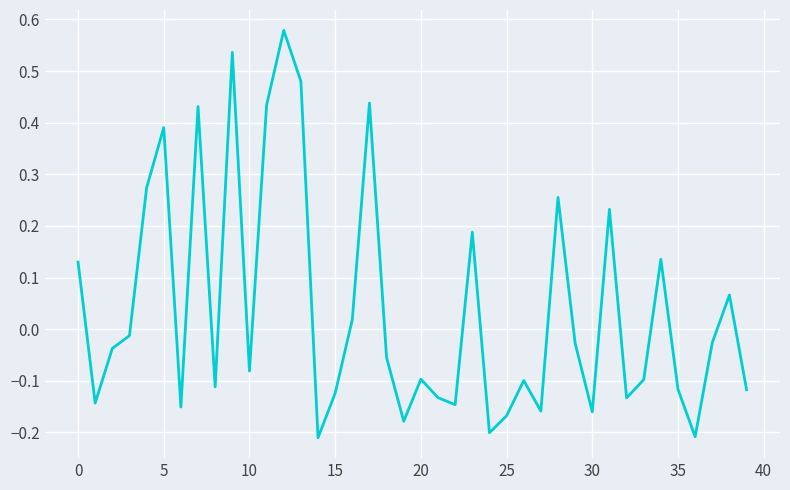

How many lines are shown in the chart?

1